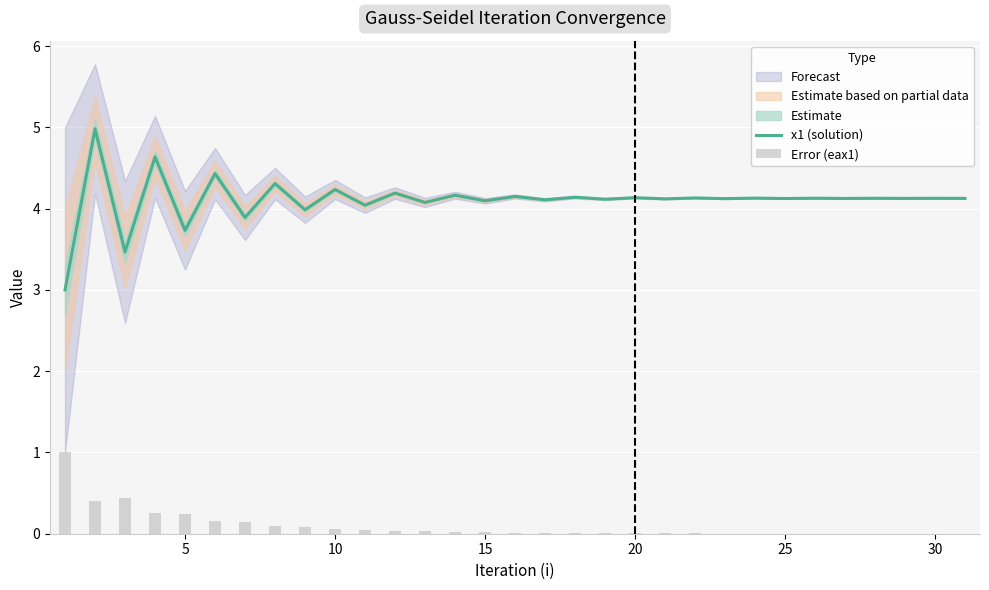

What is the highest value of the x1 (solution) series?

5.0